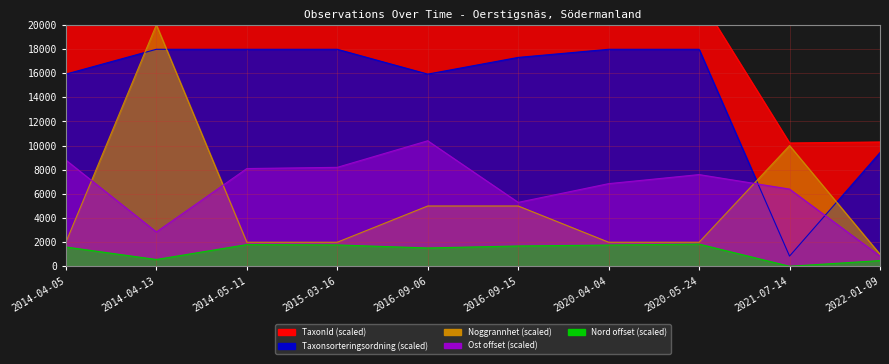

What is the highest value of the TaxonId series?

22436.3